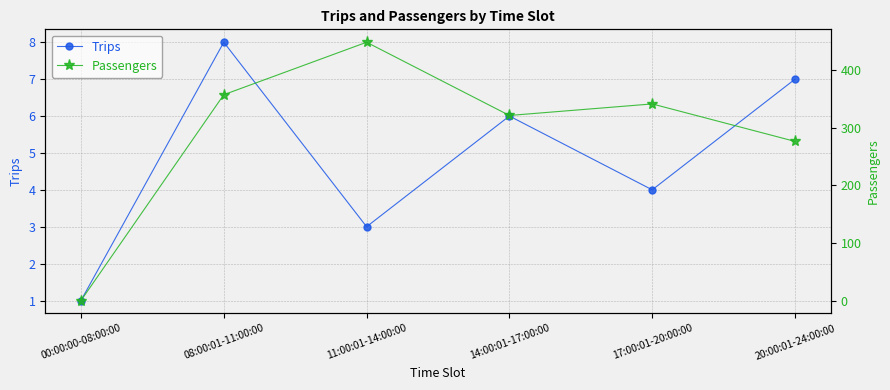

What is the approximate value of Trips at 20:00:01-24:00:00?

7